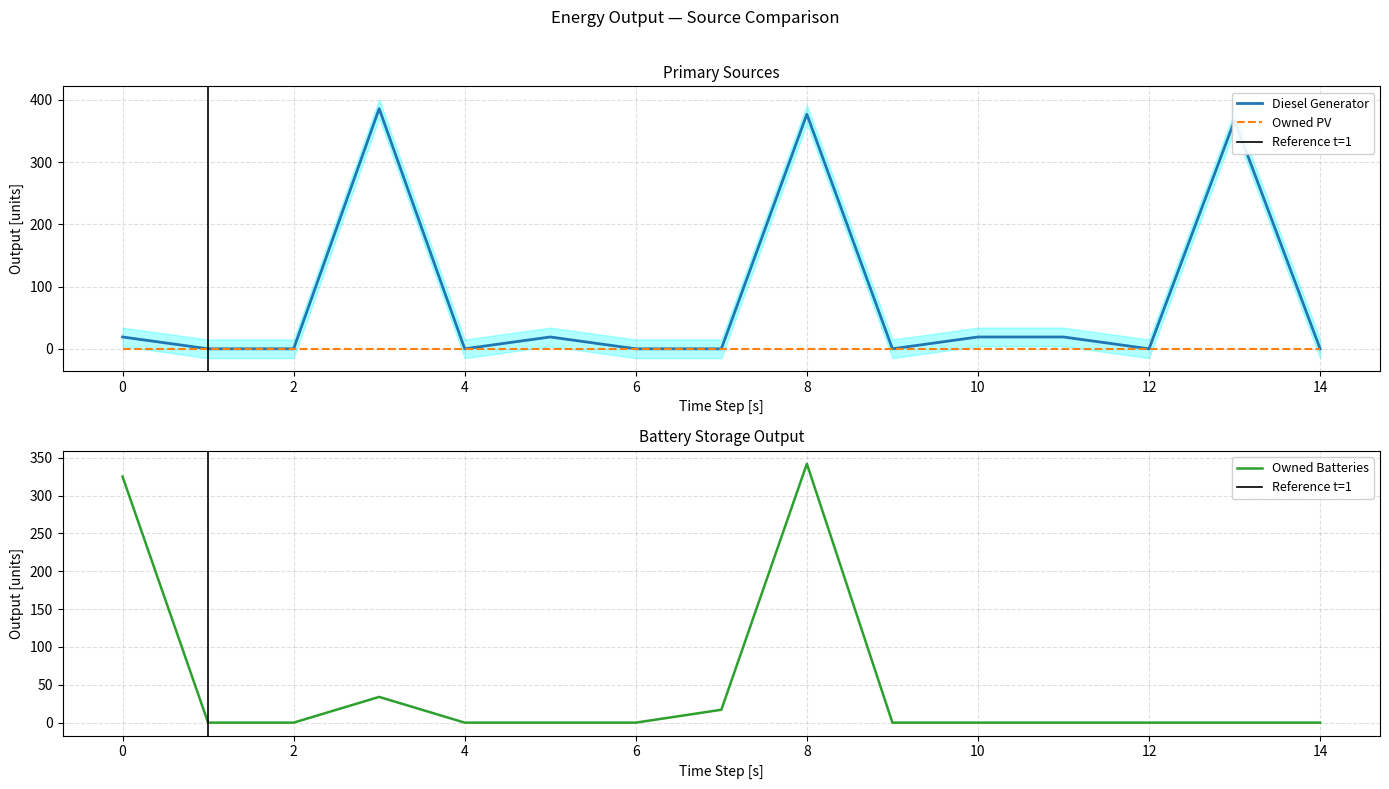

In Diesel Generator, how many points are higher than both neighbors (excluding endpoints)?

4